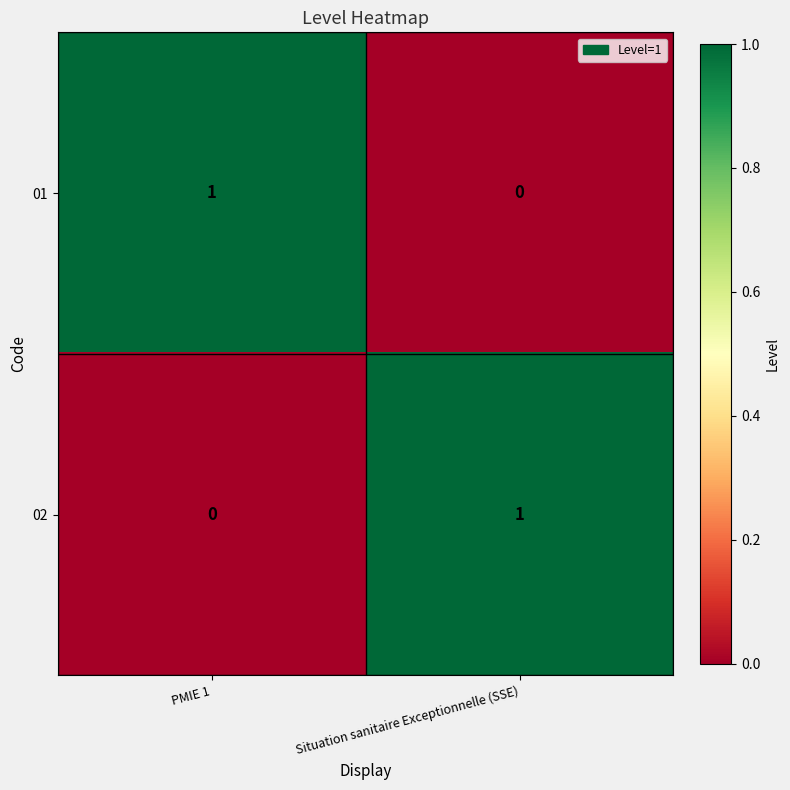

The 02 series shows 1 at Situation sanitaire Exceptionnelle (SSE). True or false?

True